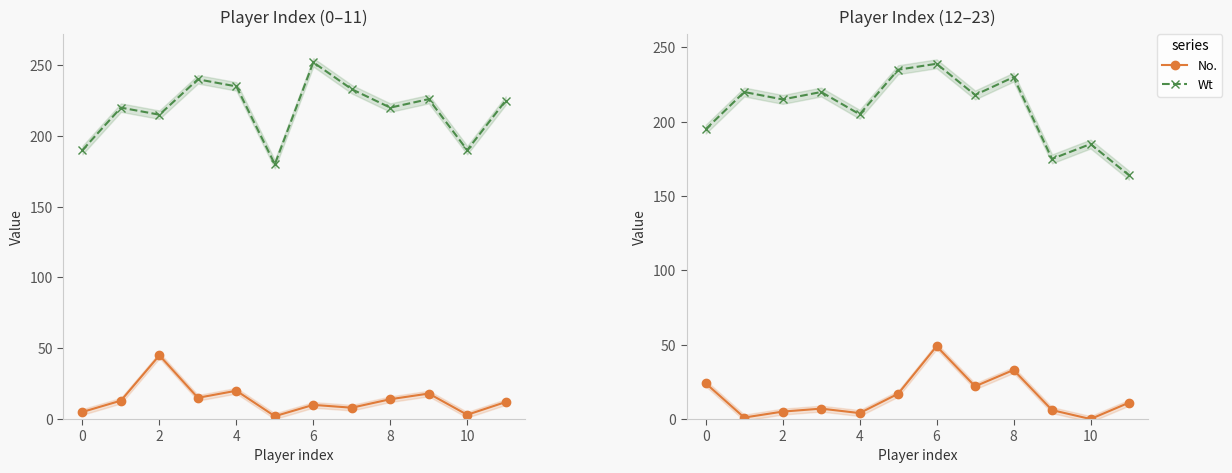

What is the difference between the second highest and second lowest values in the No. series?

32